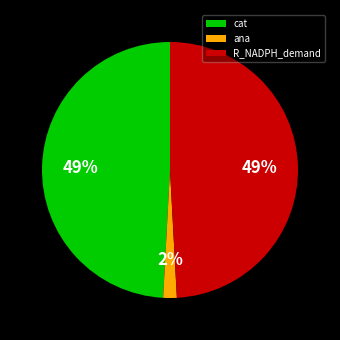

To the nearest percent, what is the combined percentage of ana and cat?

51%